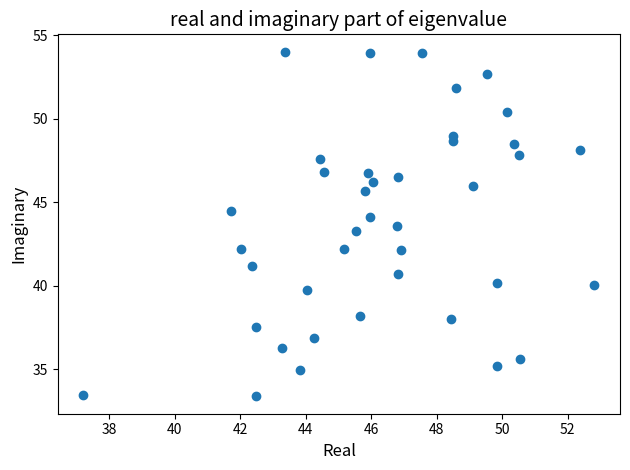

What is the range of Y values (max minus min)?

20.7